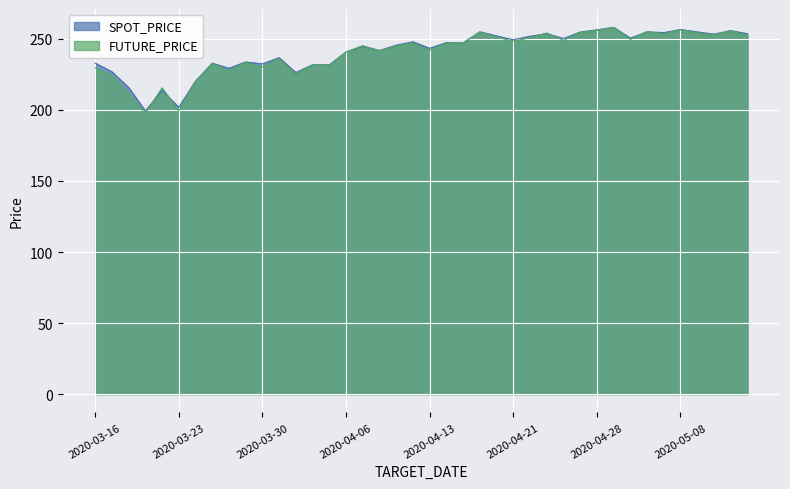

Reading left to right, what are all the values shown in this chart?

SPOT_PRICE: 2020-03-16=233.0	2020-03-17=226.9	2020-03-18=215.8	2020-03-19=199.3	2020-03-20=213.7	2020-03-23=201.9	2020-03-24=220.3	2020-03-25=232.9	2020-03-26=229.3	2020-03-27=233.8	2020-03-30=232.4	2020-03-31=236.8	2020-04-01=226.3	2020-04-02=231.8	2020-04-03=231.7	2020-04-06=240.8	2020-04-07=244.9	2020-04-08=241.9	2020-04-09=245.6	2020-04-10=248.0	2020-04-13=243.4	2020-04-14=247.4	2020-04-16=247.1	2020-04-17=255.0	2020-04-20=252.1	2020-04-21=249.4	2020-04-22=251.9	2020-04-23=253.7	2020-04-24=250.3	2020-04-27=254.8	2020-04-28=256.4	2020-04-29=258.1	2020-05-04=250.6	2020-05-06=255.0	2020-05-07=254.5	2020-05-08=256.6	2020-05-11=254.9	2020-05-12=253.4	2020-05-13=255.8	2020-05-14=253.7
FUTURE_PRICE: 2020-03-16=229.6	2020-03-17=224.4	2020-03-18=211.6	2020-03-19=197.5	2020-03-20=215.6	2020-03-23=199.4	2020-03-24=220.0	2020-03-25=232.5	2020-03-26=227.6	2020-03-27=233.4	2020-03-30=230.3	2020-03-31=236.0	2020-04-01=225.2	2020-04-02=231.7	2020-04-03=231.7	2020-04-06=240.7	2020-04-07=245.2	2020-04-08=241.5	2020-04-09=245.1	2020-04-10=247.1	2020-04-13=242.0	2020-04-14=246.8	2020-04-16=247.2	2020-04-17=254.8	2020-04-20=251.2	2020-04-21=248.4	2020-04-22=250.8	2020-04-23=254.2	2020-04-24=248.9	2020-04-27=254.6	2020-04-28=256.0	2020-04-29=258.1	2020-05-04=249.6	2020-05-06=255.2	2020-05-07=253.6	2020-05-08=256.4	2020-05-11=254.2	2020-05-12=252.8	2020-05-13=255.7	2020-05-14=252.3